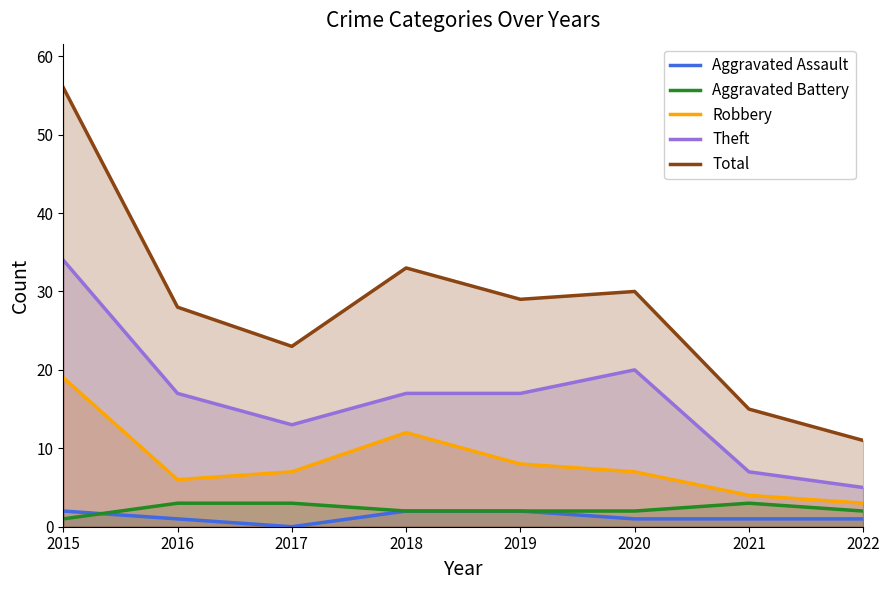

Is the value of Theft at 2018 greater than the value of Total at 2021?

Yes